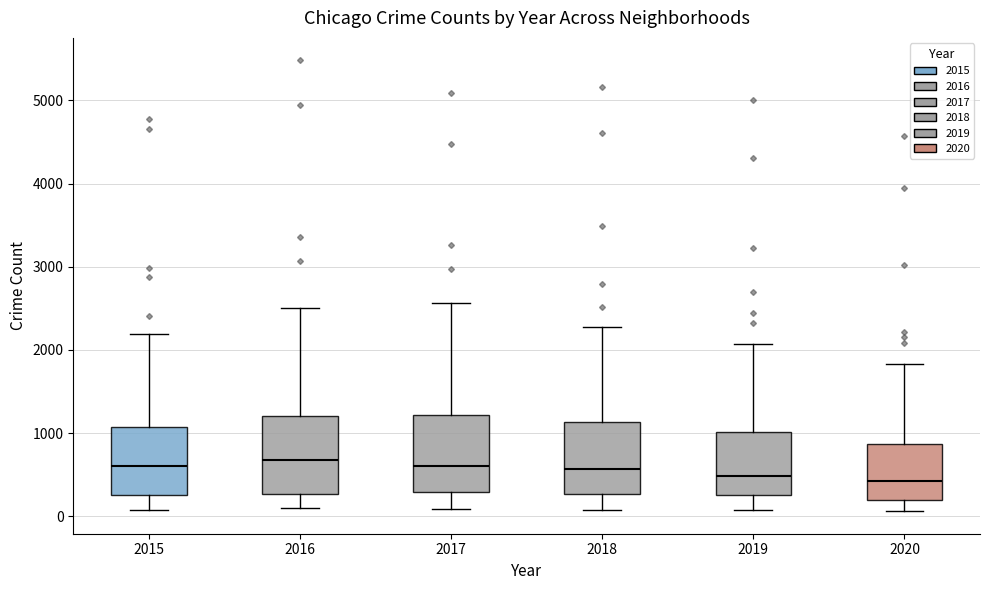

Where does the upper whisker of the box at x = 2017 end on the y-axis? The values are not printed on the chart, so give them approximately, as read against the axis.

2600